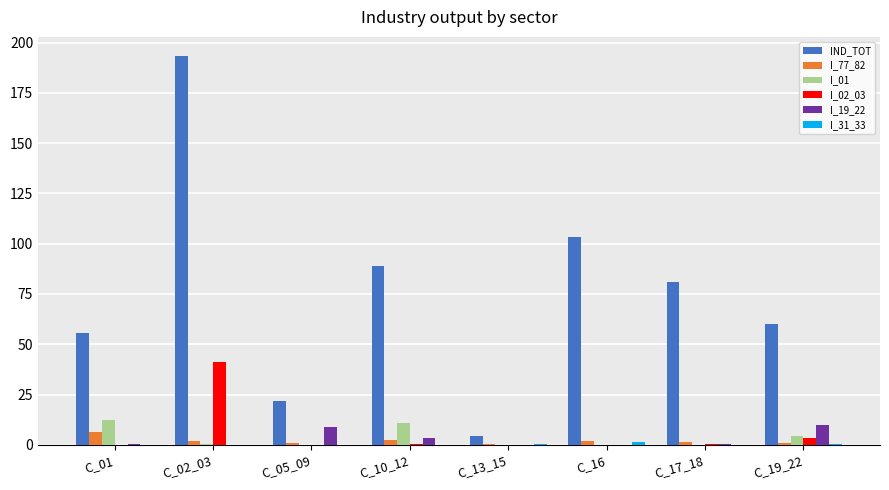

The IND_TOT series shows 88.9 at C_10_12. True or false?

True